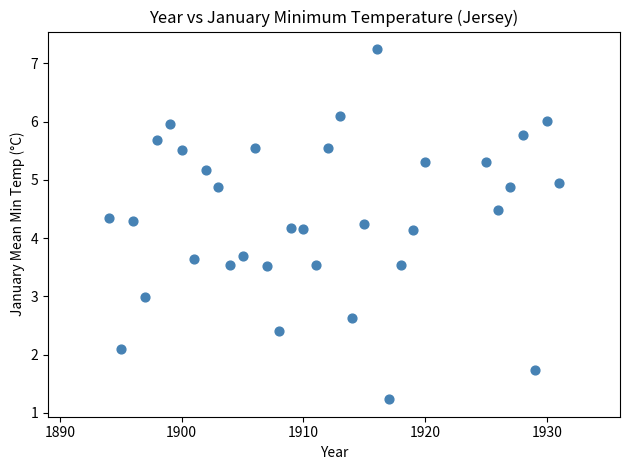

What is the range of Y values (max minus min)?

6.0